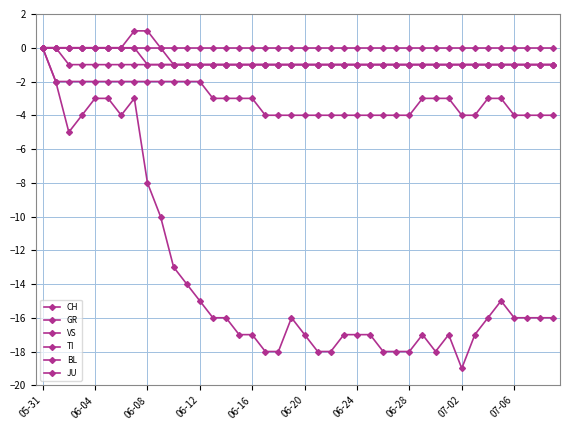

Count the number of data series in this chart.

6